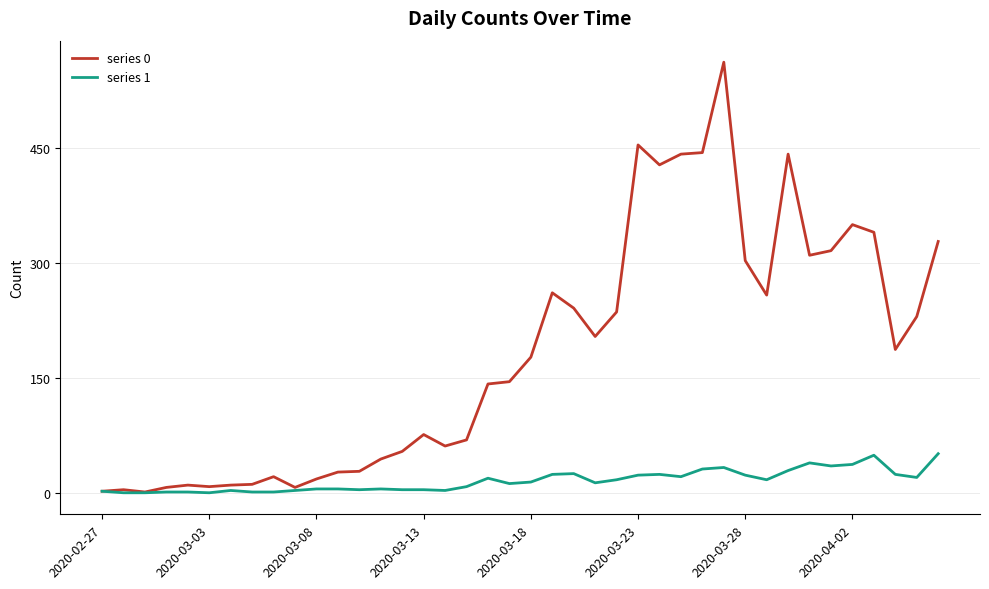

Rank the series by their maximum value, from highest to lowest.

series 0, series 1